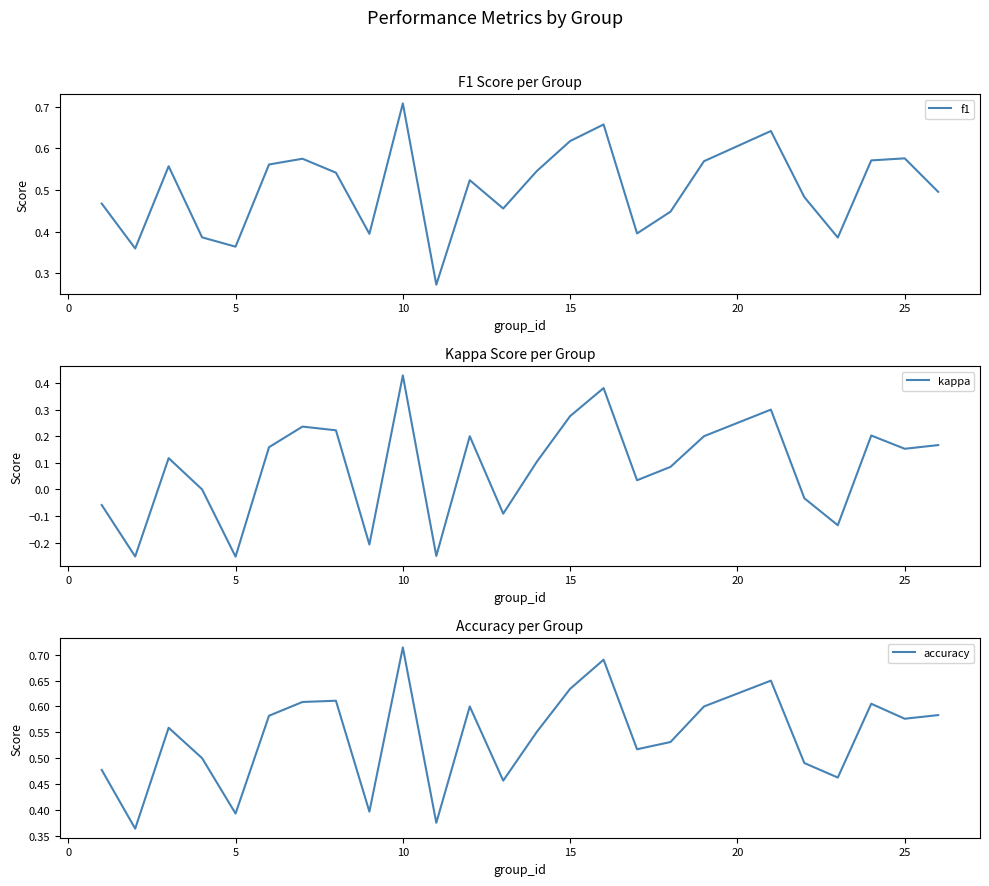

What is the minimum value for f1?

0.3